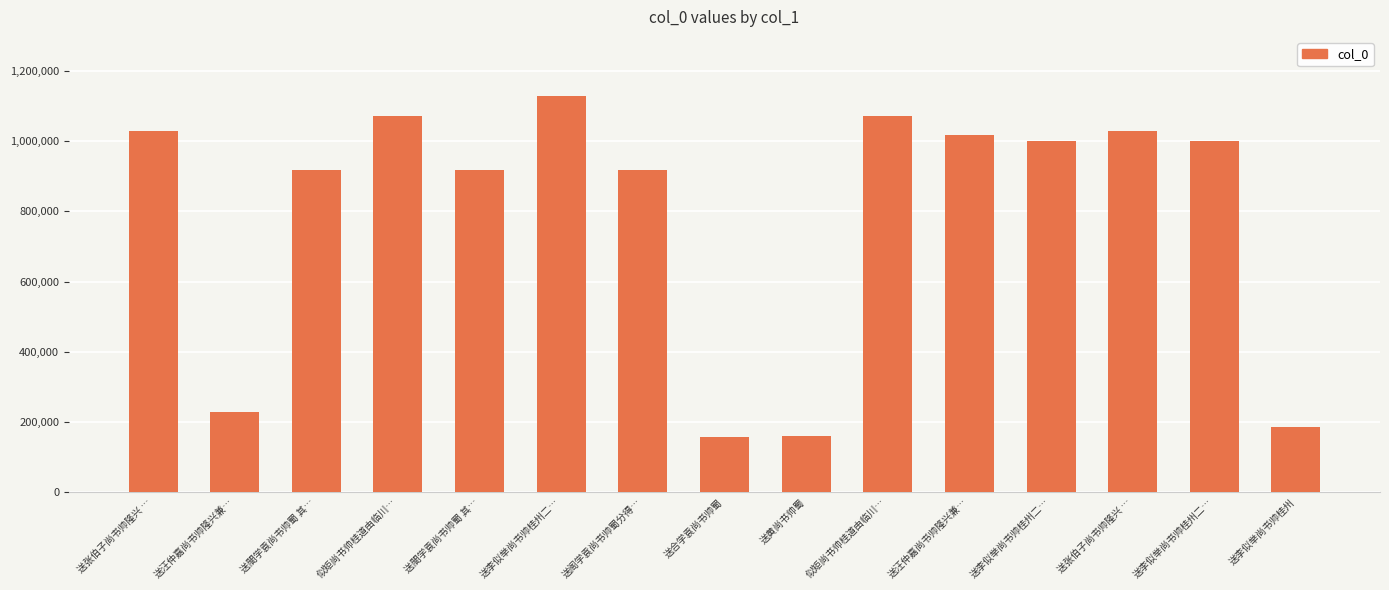

How many series are shown in this chart?

1